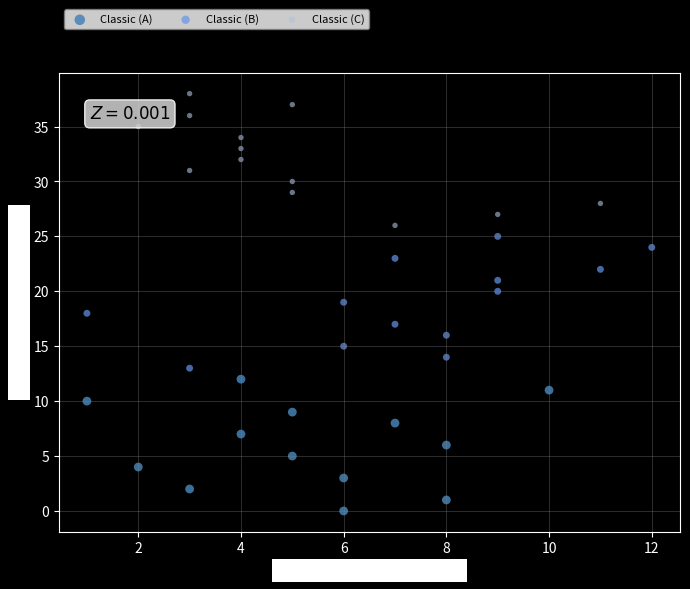

Which series reaches the minimum Y coordinate?

Classic (A)